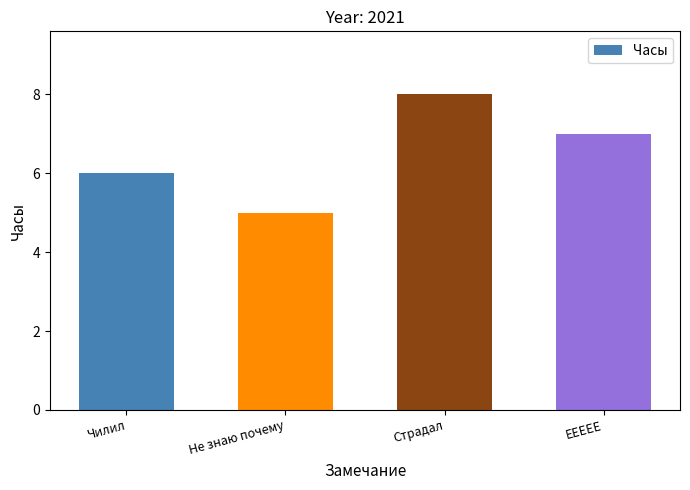

Are the bars grouped side by side (vs. stacked)?

No